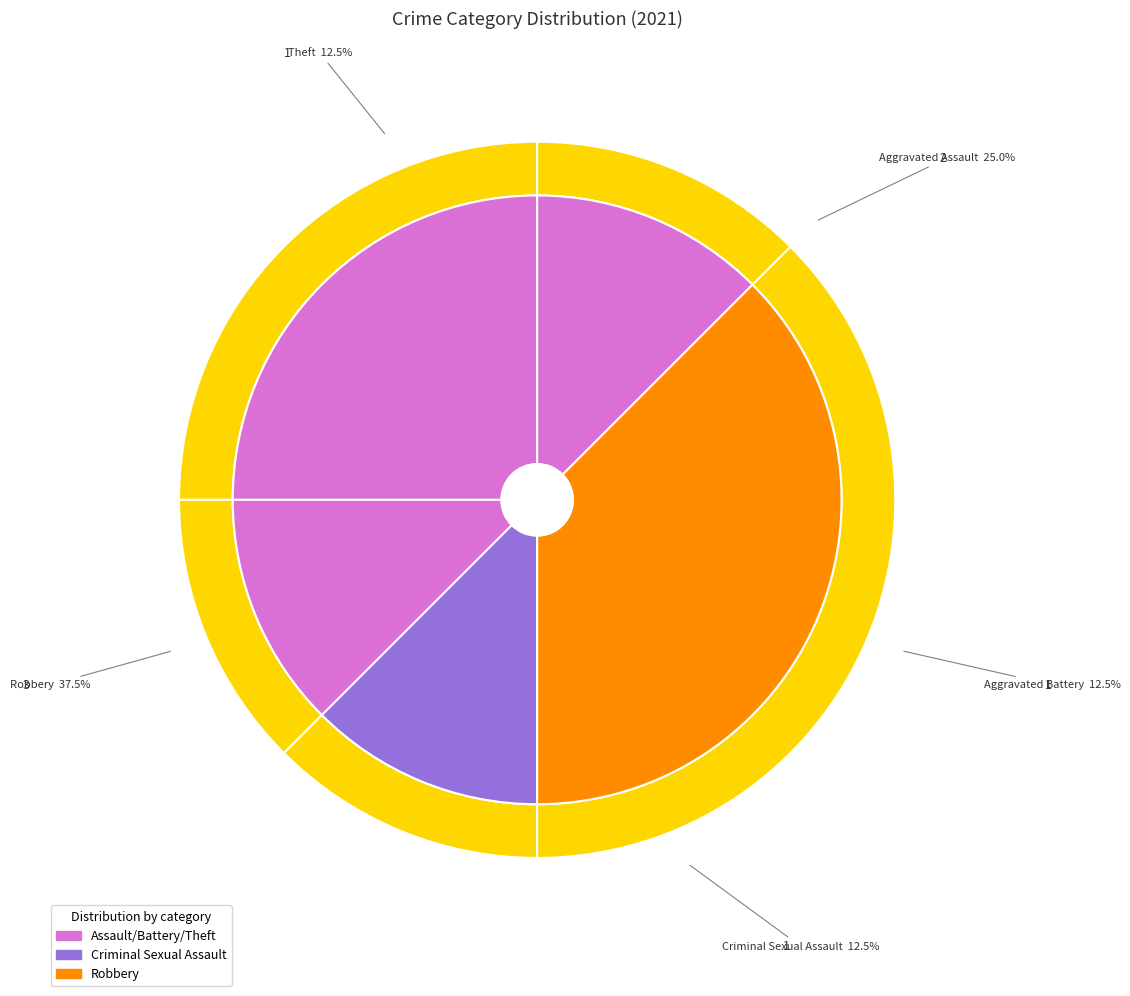

The Robbery slice represents 10% of the pie. True or false?

False